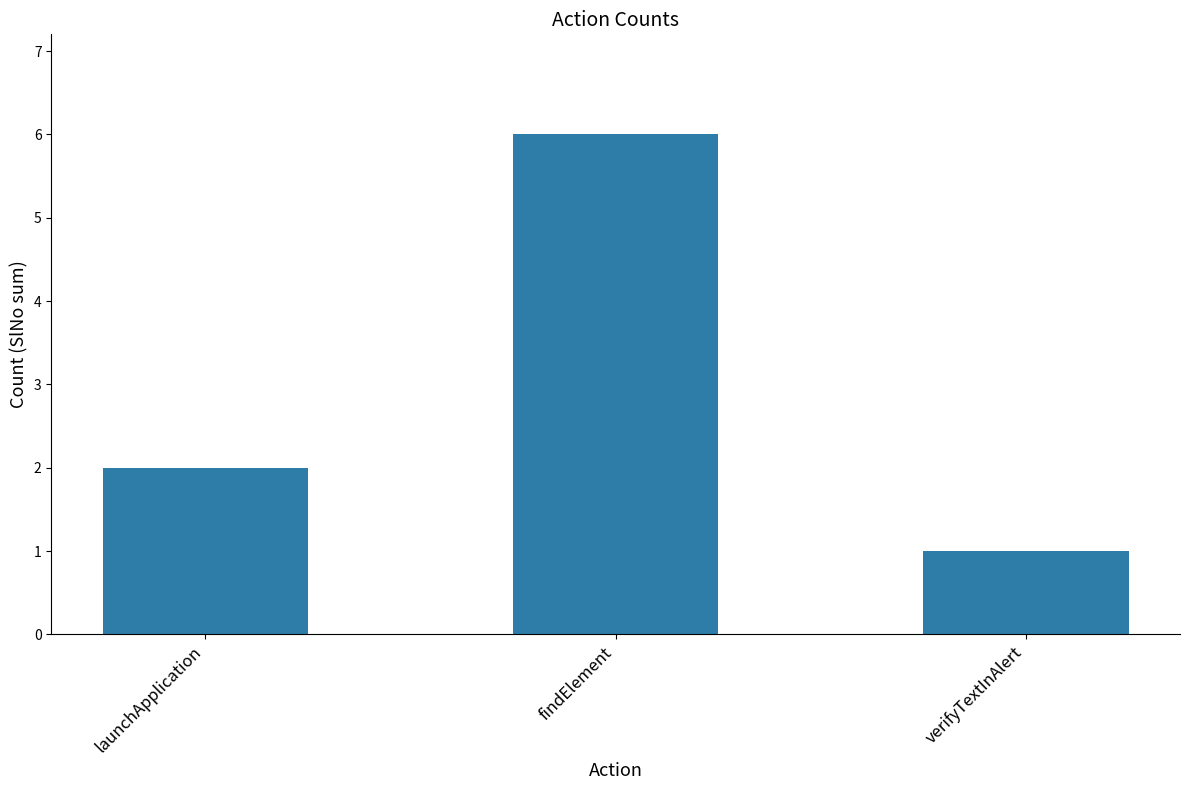

List the labels in order of value, largest first.

findElement, launchApplication, verifyTextInAlert